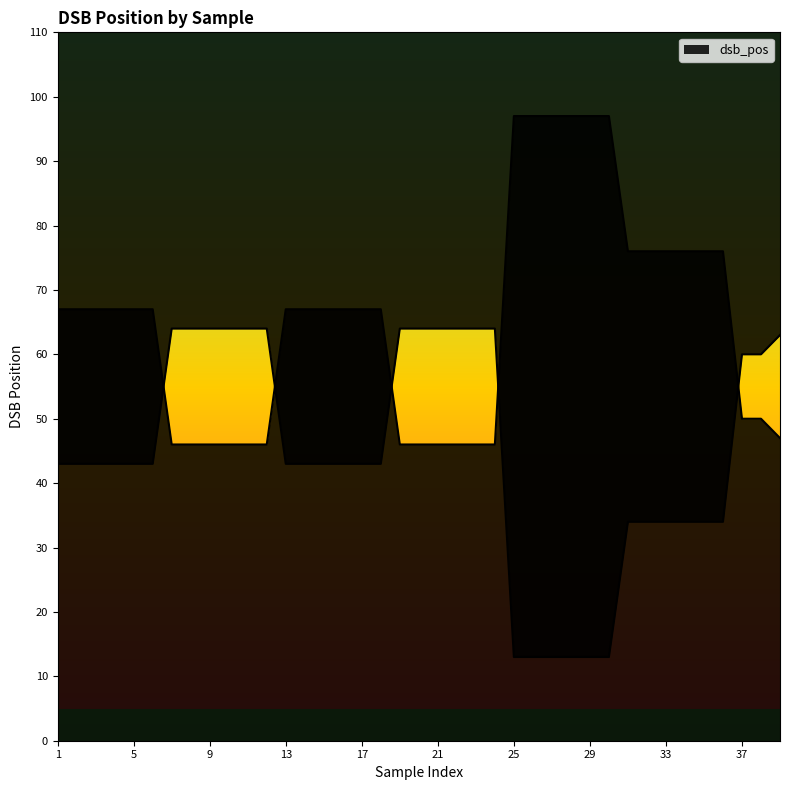

The value at 5 is 43. True or false?

True